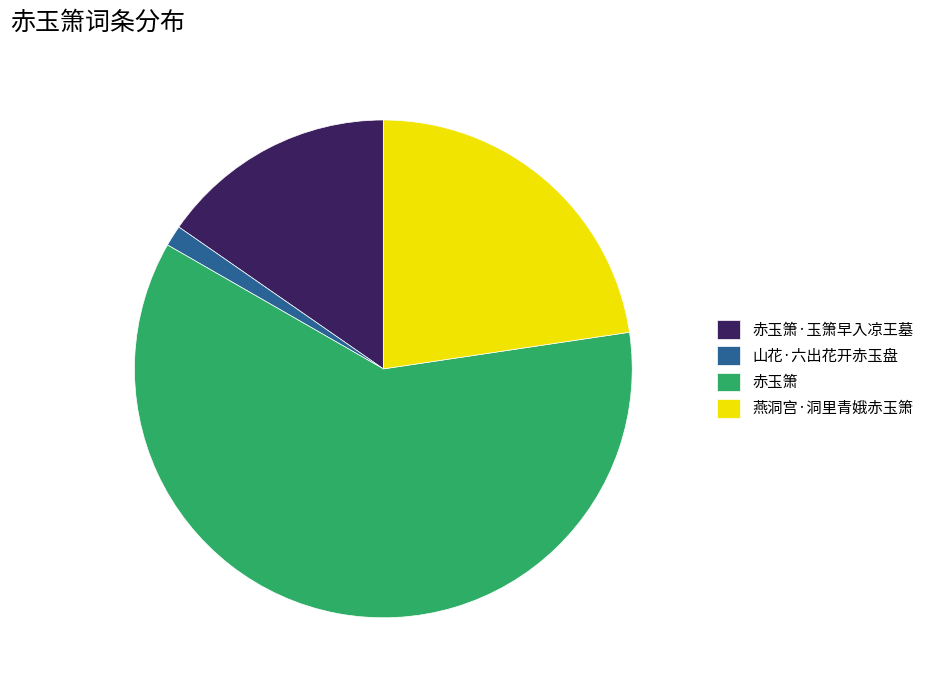

Is it true that 山花·六出花开赤玉盘 is 1% of the pie?

True